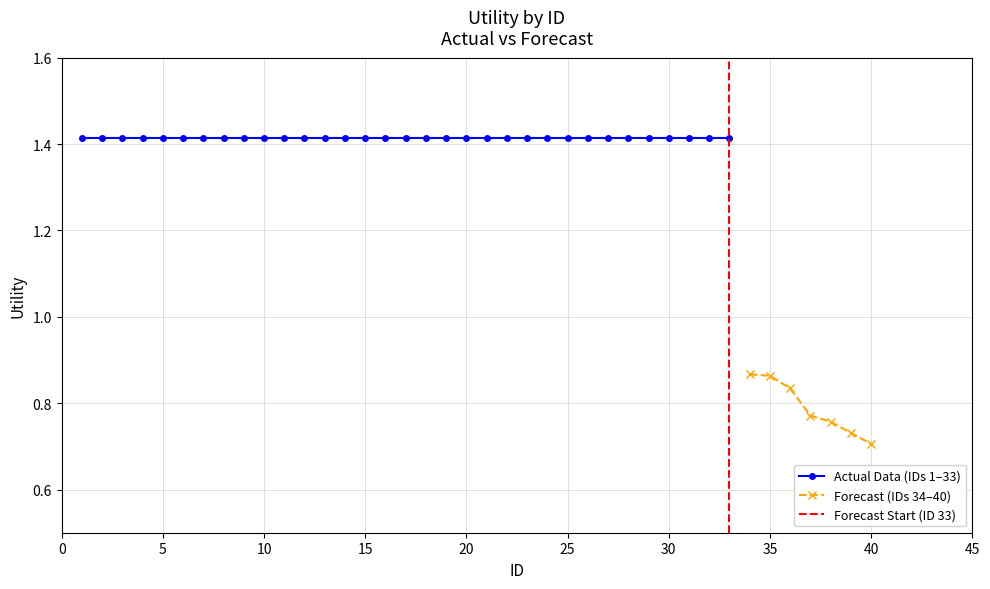

What is the average value?

0.8